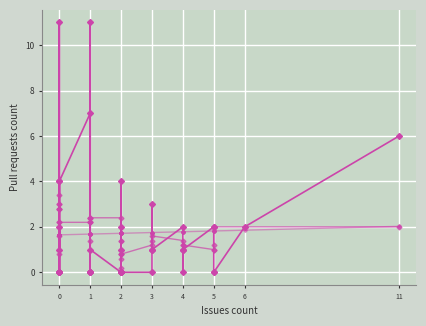

What is the sum of all Smoothed values?

68.4